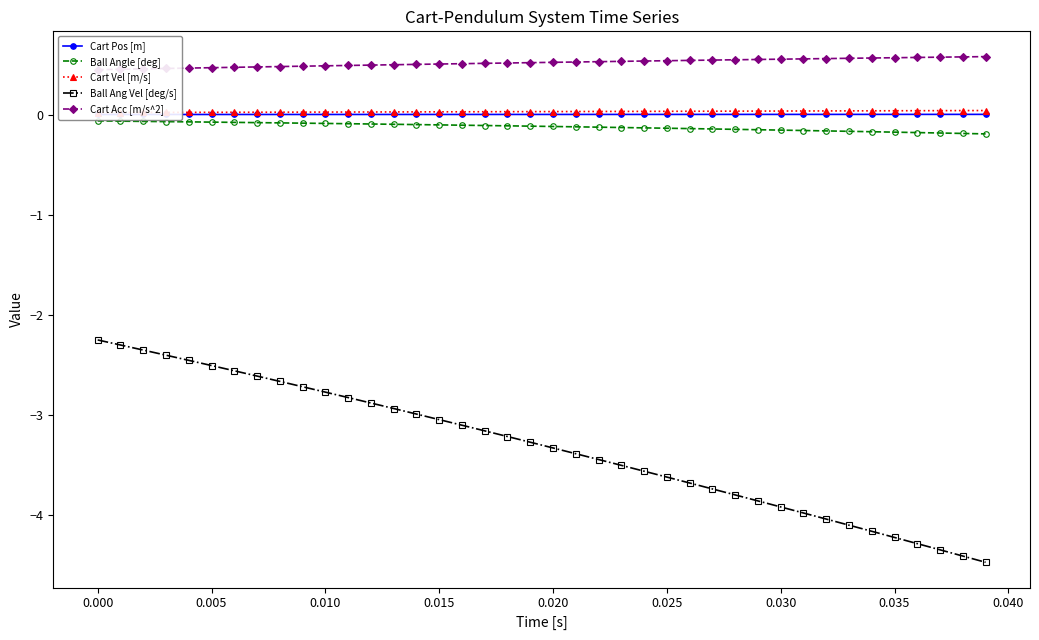

What is the minimum value for Ball Ang Vel [deg/s]?

-4.5